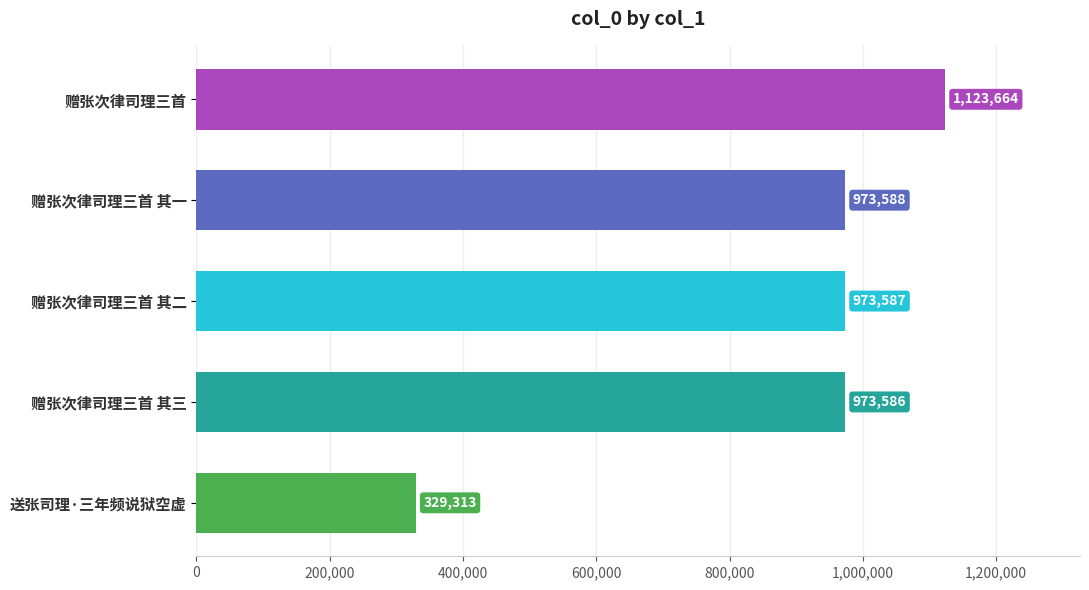

What is the average value?

874748